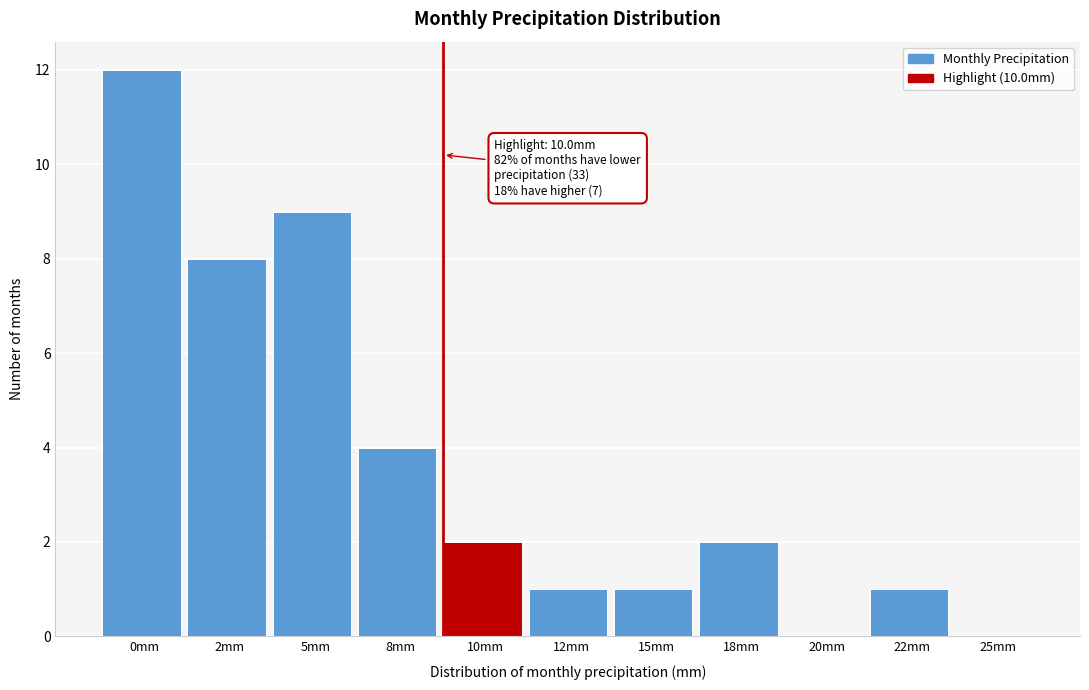

Reading left to right, list all the values displayed in this chart.

0mm=12	2mm=8	5mm=9	8mm=4	10mm=2	12mm=1	15mm=1	18mm=2	20mm=0	22mm=1	25mm=0